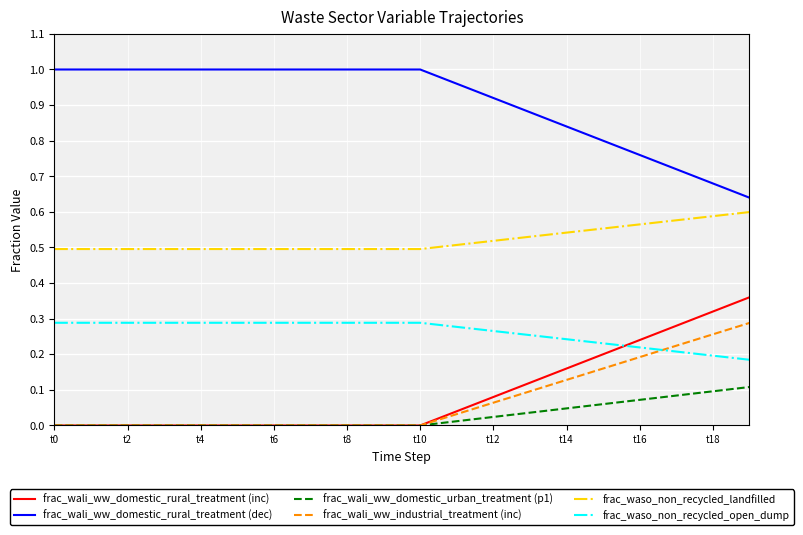

True or false: frac_wali_ww_industrial_treatment (inc) and frac_waso_non_recycled_landfilled intersect in this chart.

False